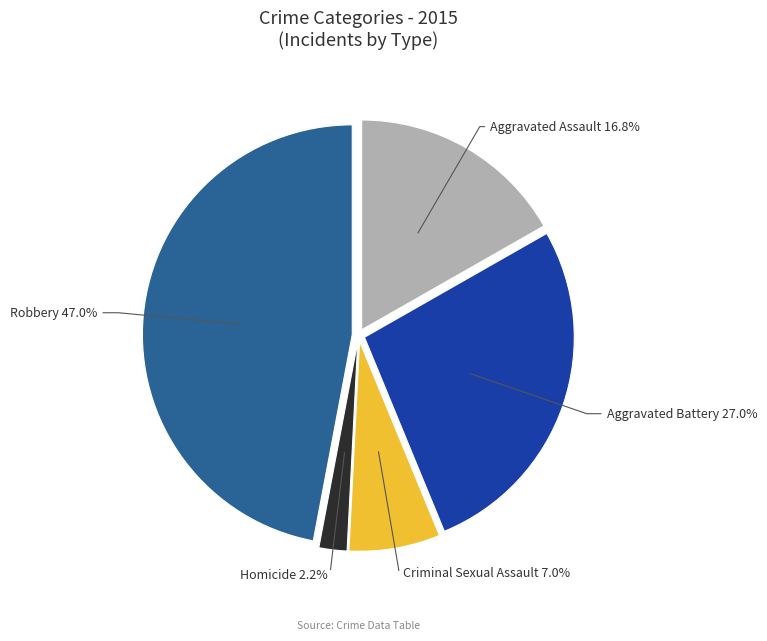

Is there a majority slice in this chart?

No